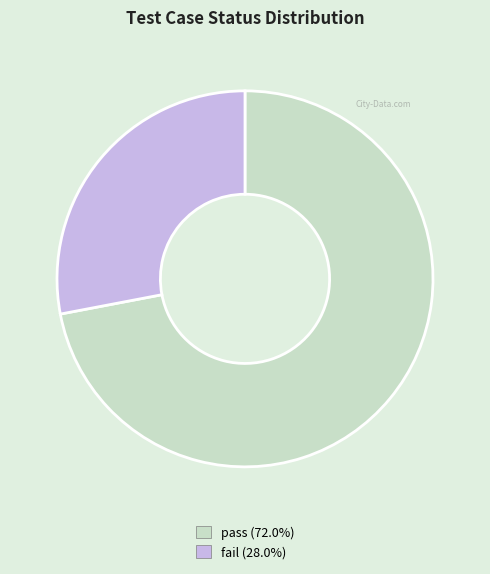

Which has a higher value, pass or fail?

pass